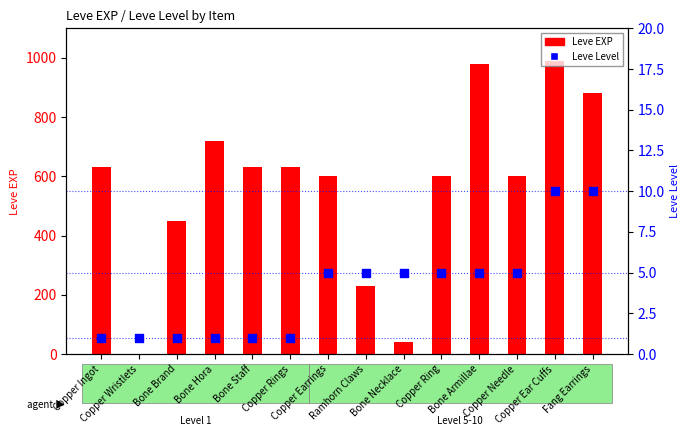

At which category is the sum across all series the highest?

Copper Ear Cuffs